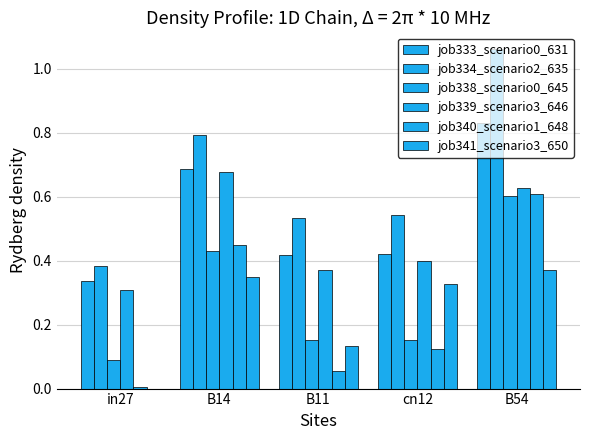

Which has a higher value, B11 or B54?

B54